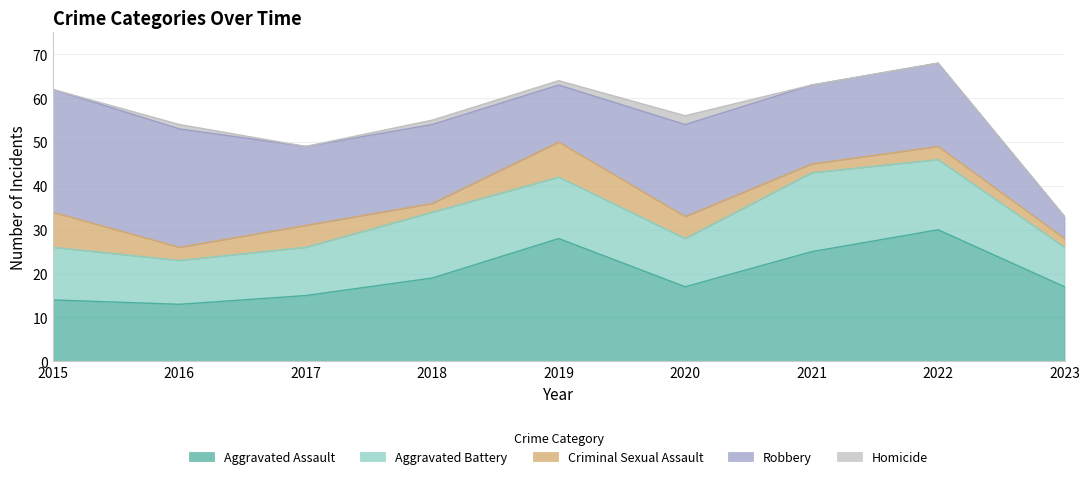

At which category is the sum across all series the highest?

2022